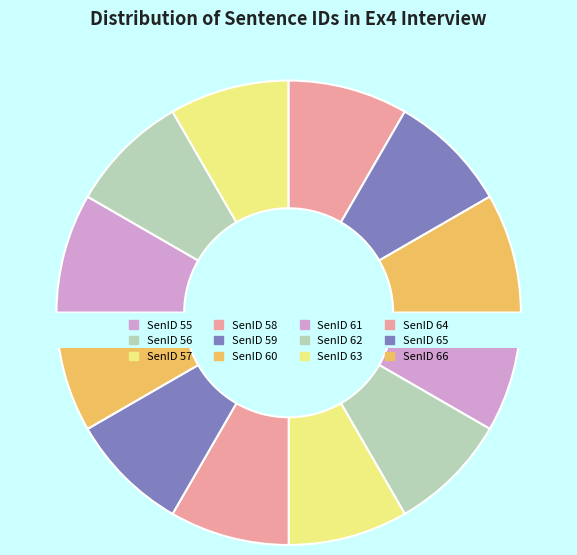

Which category has the smallest portion of the pie?

SenID 55